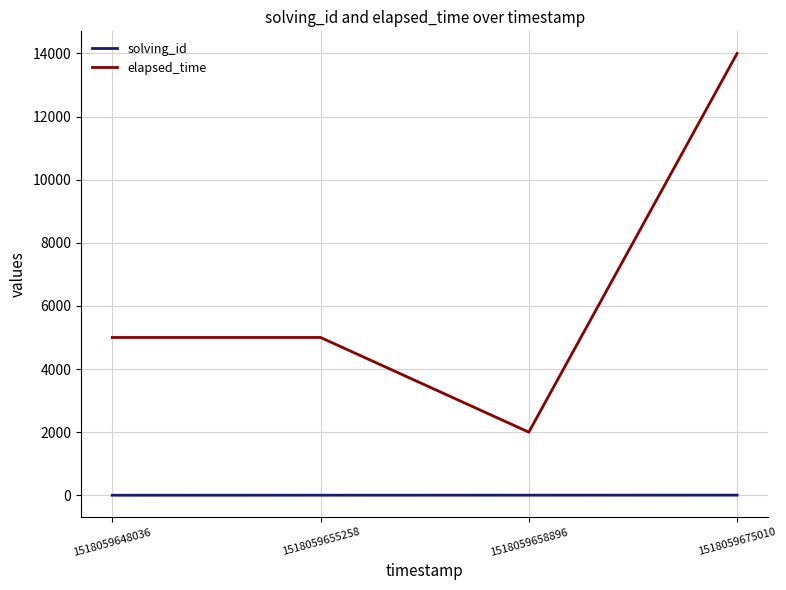

True or false: elapsed_time and solving_id cross at least once.

False